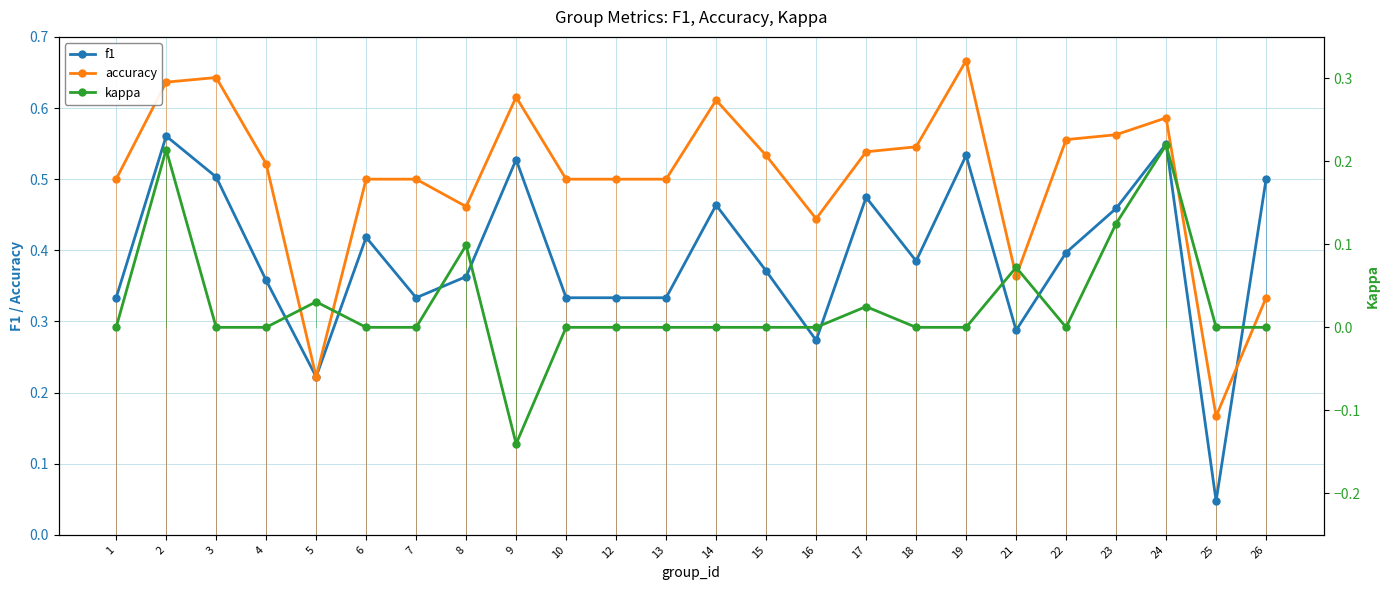

Rank the series by their average value, from lowest to highest.

kappa, f1, accuracy